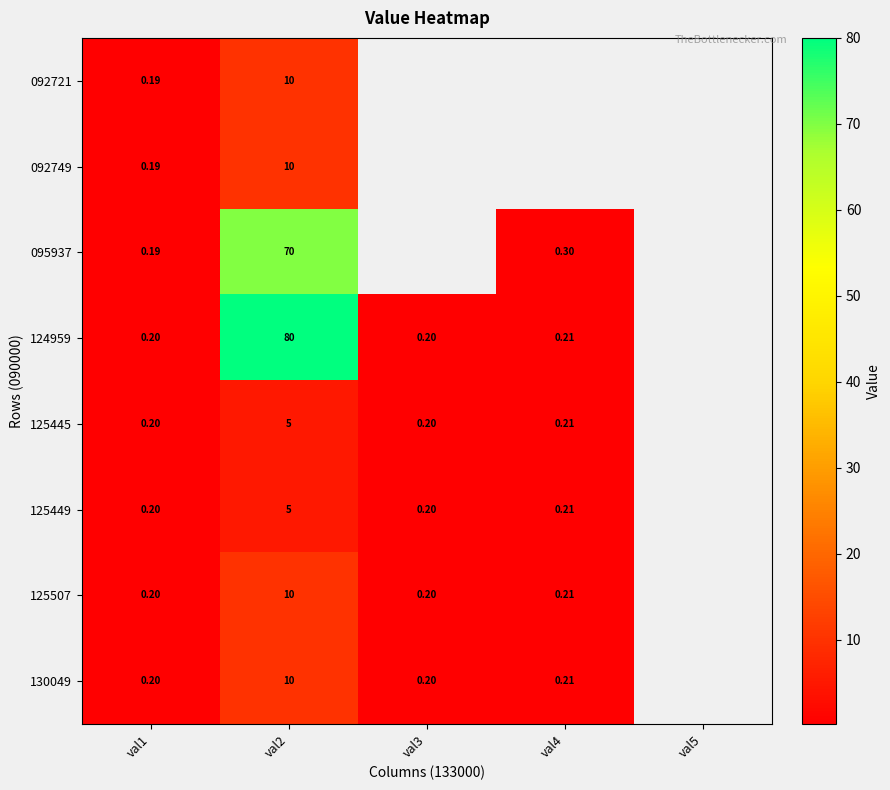

How many series are shown in this chart?

8